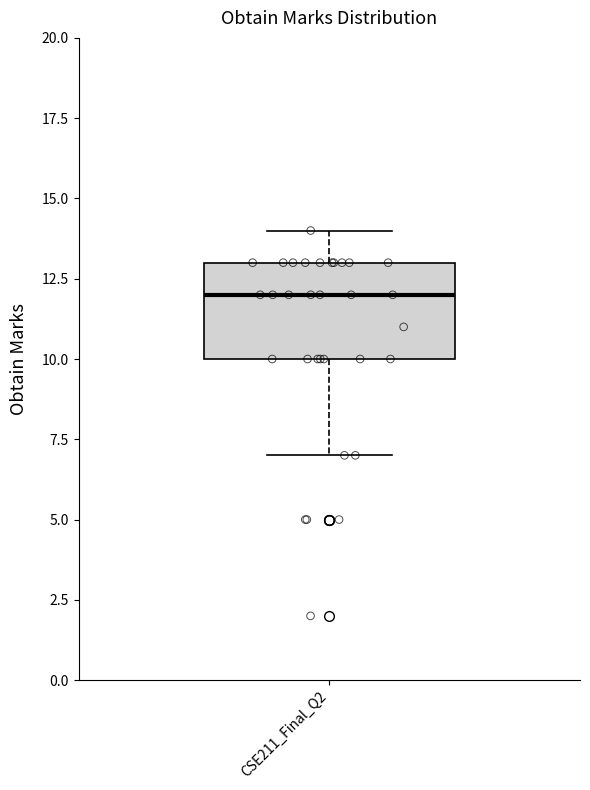

Transcribe this box plot: give where the median line is, the range the box spans, and where the two whiskers end, as read against the y-axis. The values are not printed on the chart, so give them approximately, as read against the axis.

median 12, box 10 to 13, whiskers 7 to 14